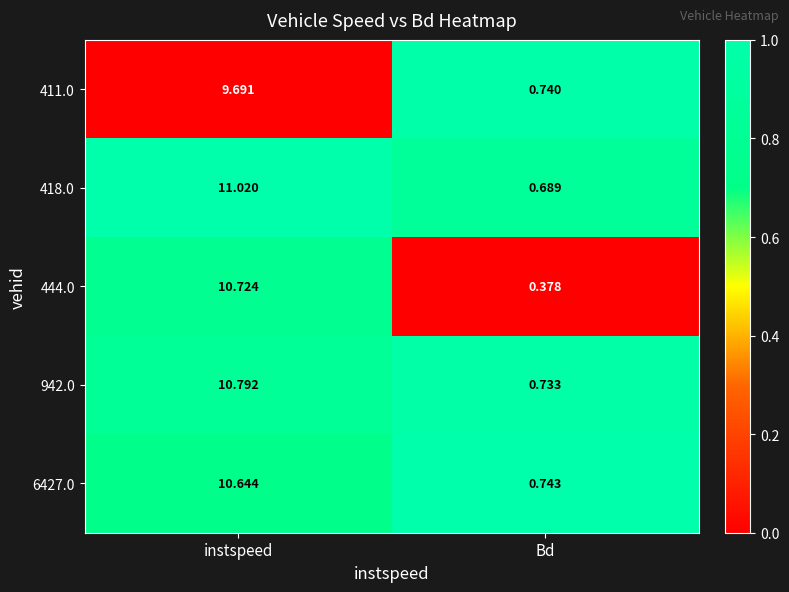

Which category has the lowest value across all series?

Bd